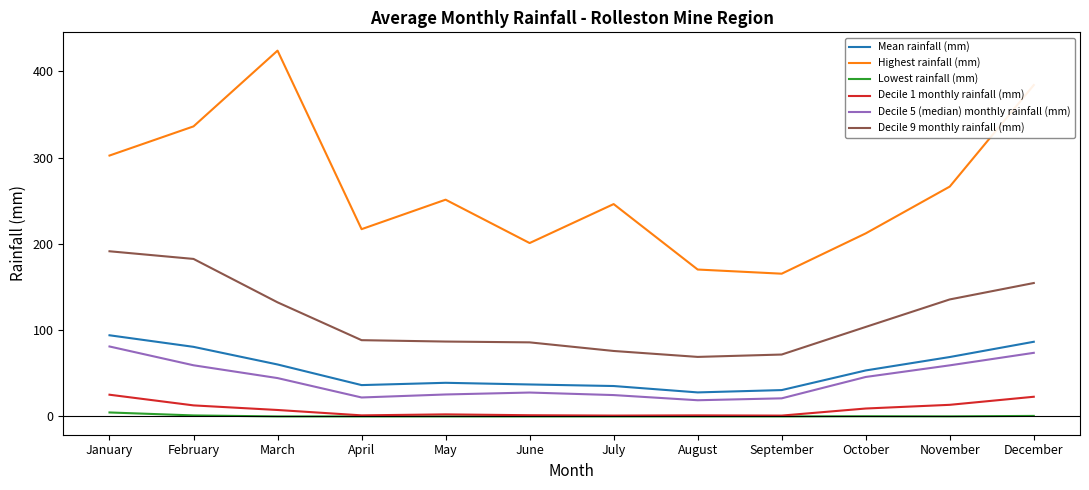

True or false: Decile 5 (median) monthly rainfall (mm) has a value of 25.5 at May.

True